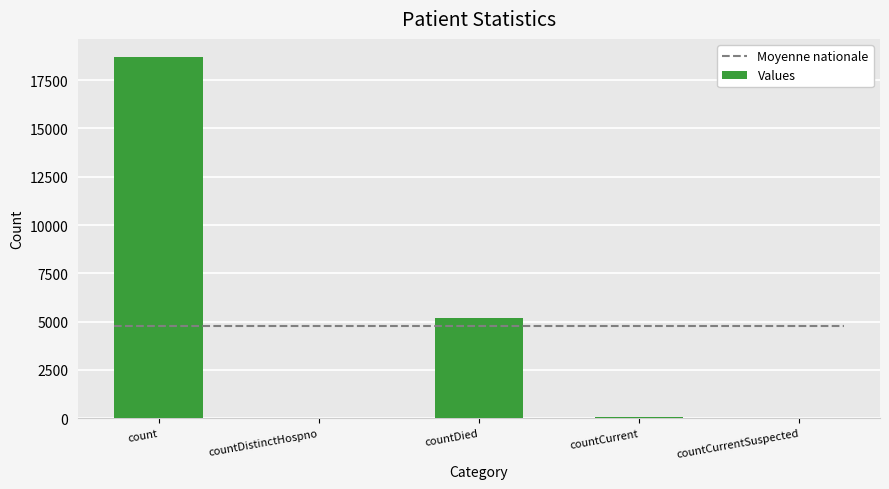

Between countDied and countCurrent, which is larger?

countDied